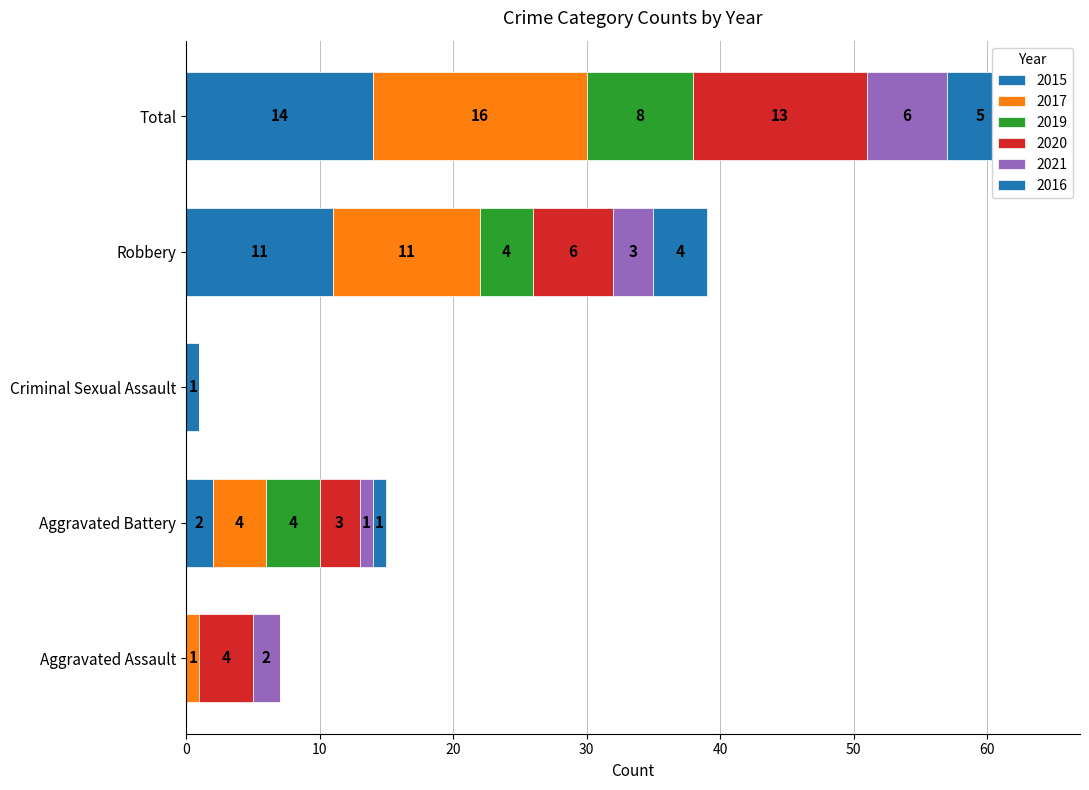

Which series has the largest range (max minus min)?

2017